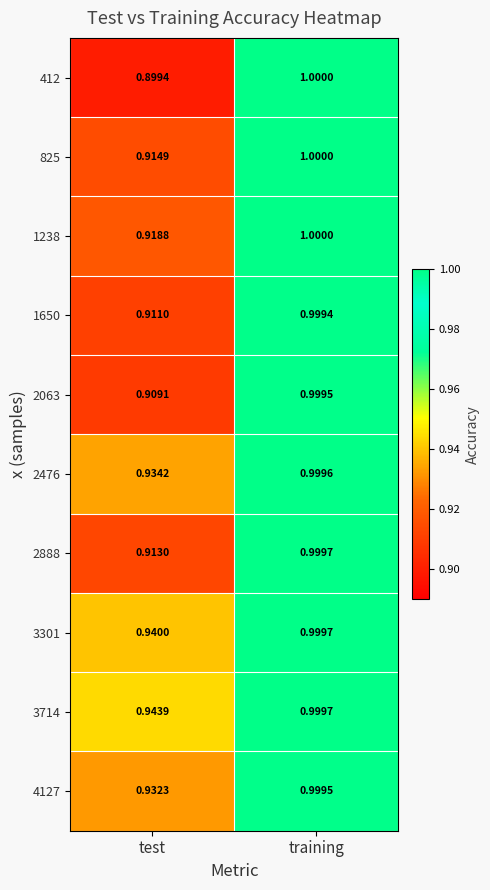

Which series has the widest spread of values?

412